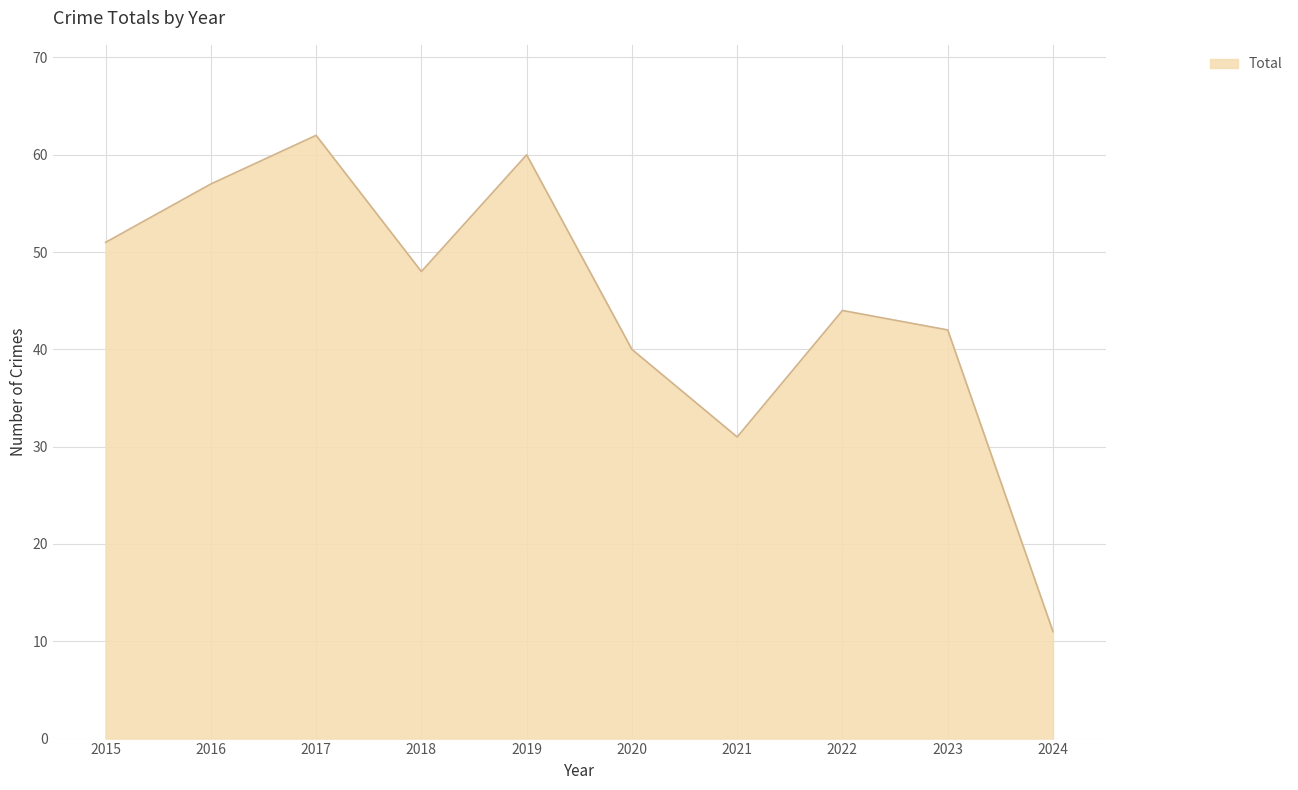

Between 2019 and 2018, which is larger?

2019